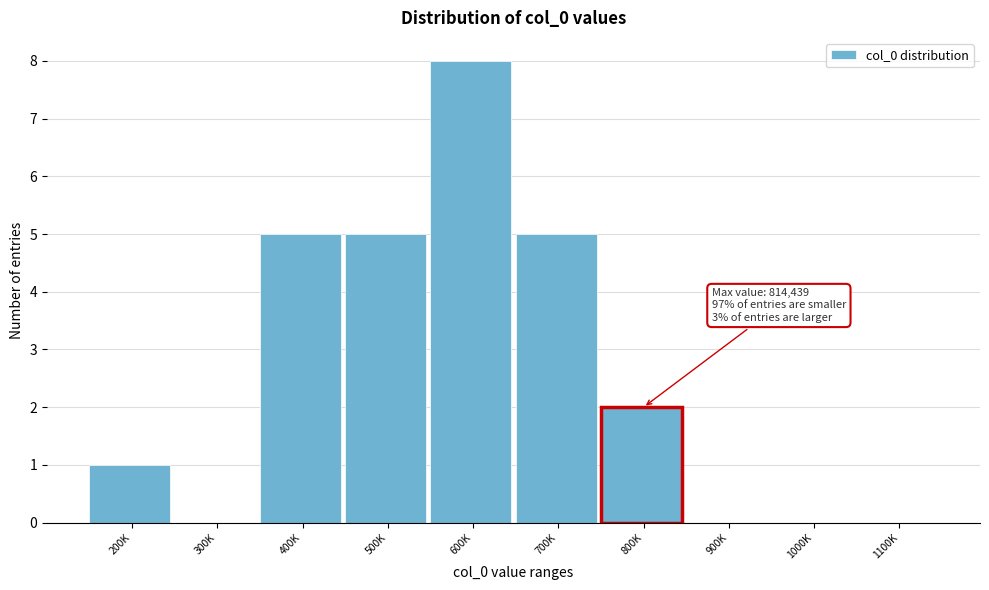

Reading left to right, what are all the values shown in this chart?

200K=1	300K=0	400K=5	500K=5	600K=8	700K=5	800K=2	900K=0	1000K=0	1100K=0